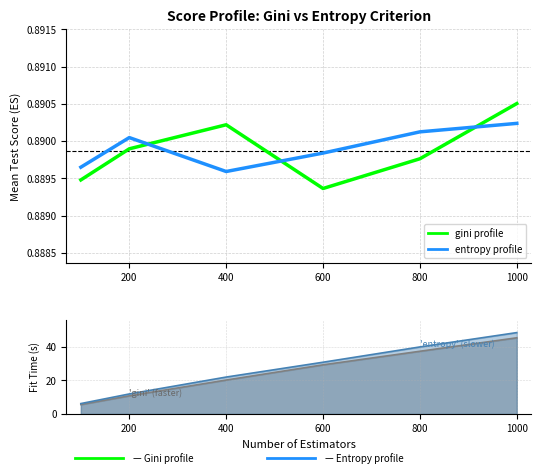

True or false: entropy and gini cross at least once.

True